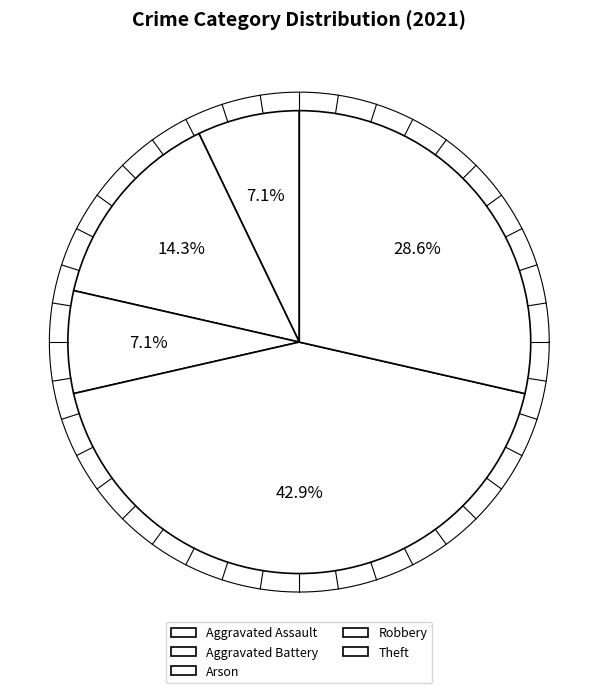

To the nearest percent, what portion does Theft represent?

29%